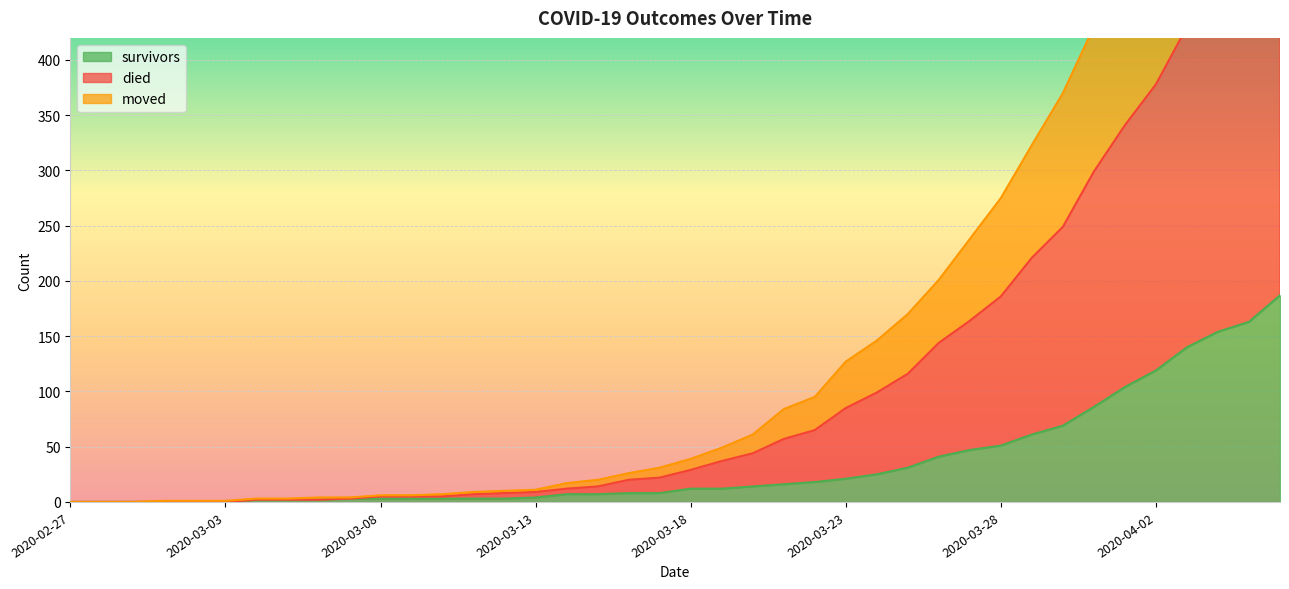

What is the difference between the maximum and minimum values in the moved series?

540